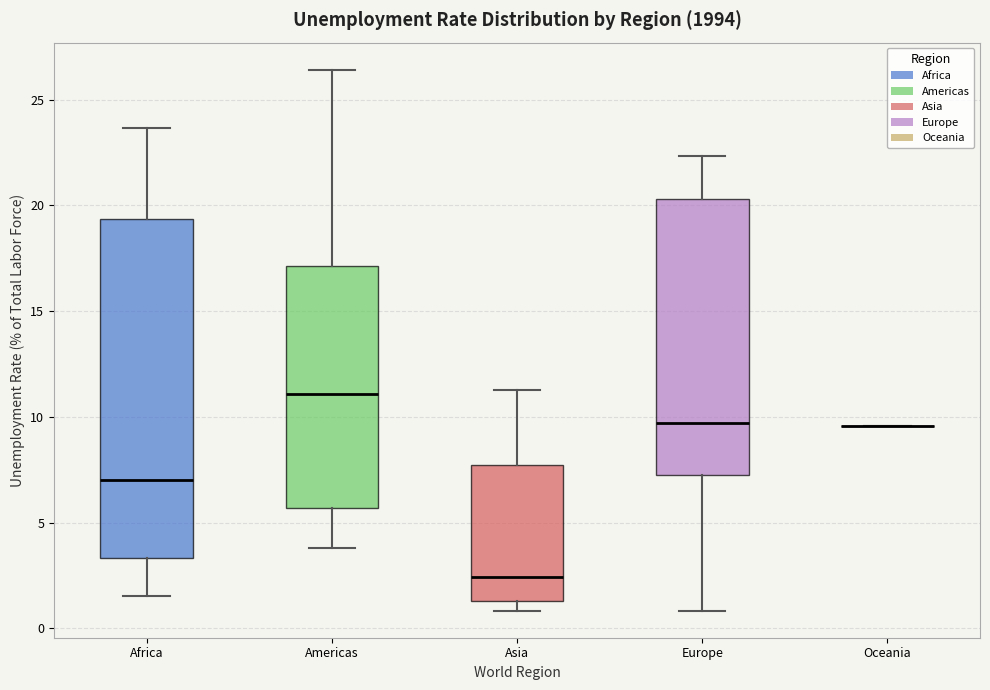

Comparing the boxes themselves (not the whiskers), which one is the tallest?

Africa